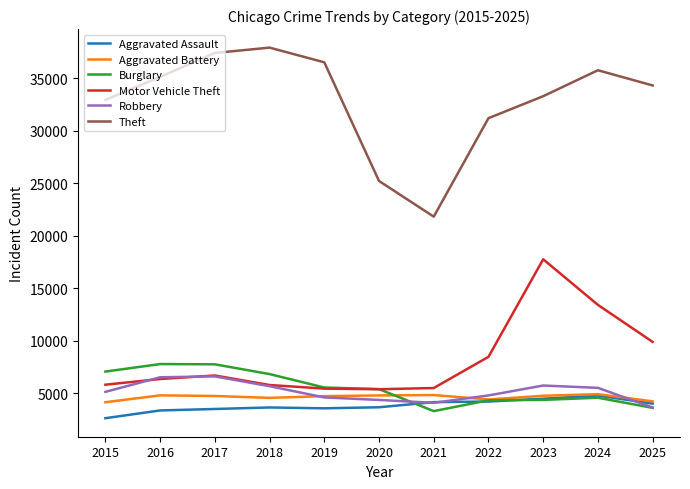

True or false: Theft has a value of 36510 at 2019.

True